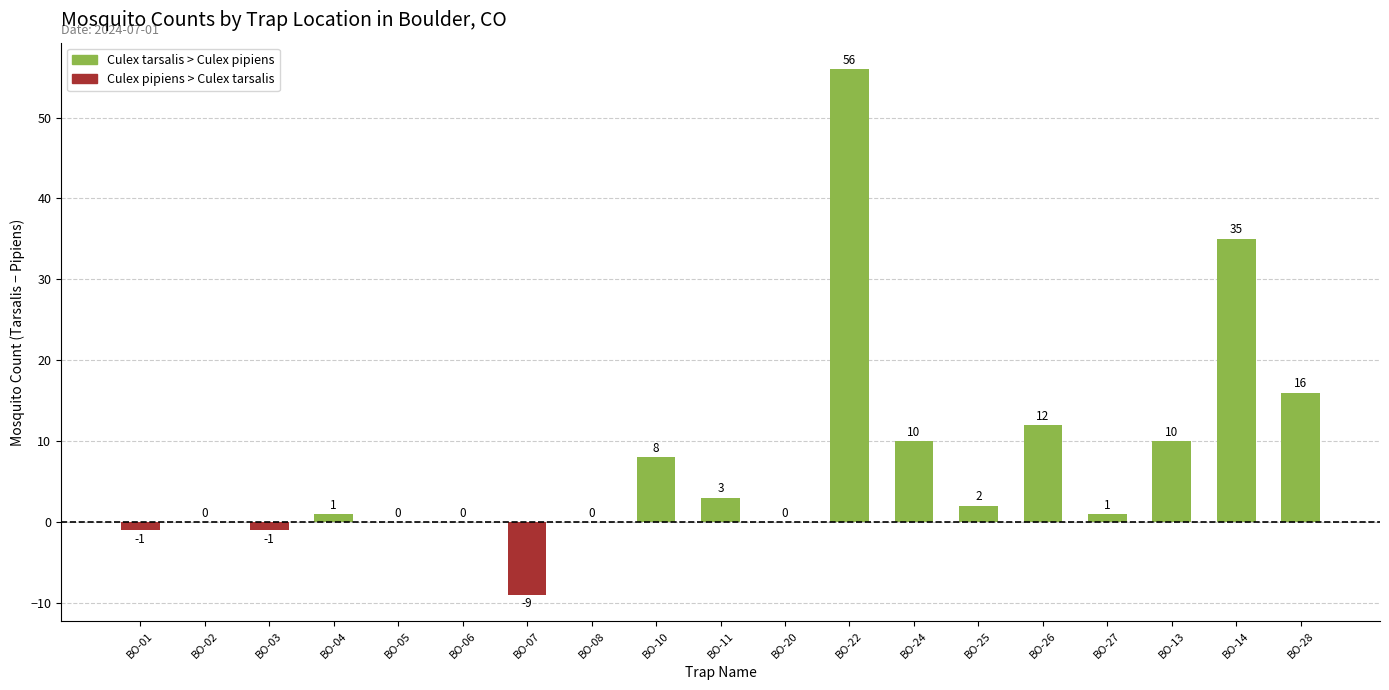

What is the difference between the values at BO-04 and BO-02?

1